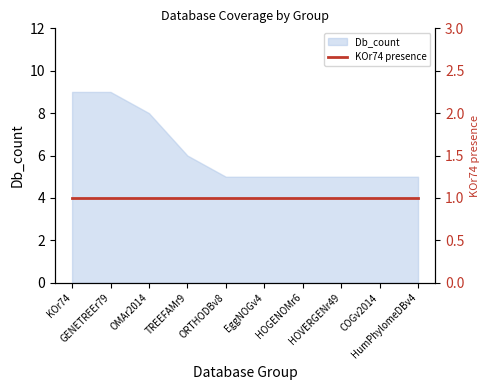

What is the label of the 10th point from the right?

KOr74